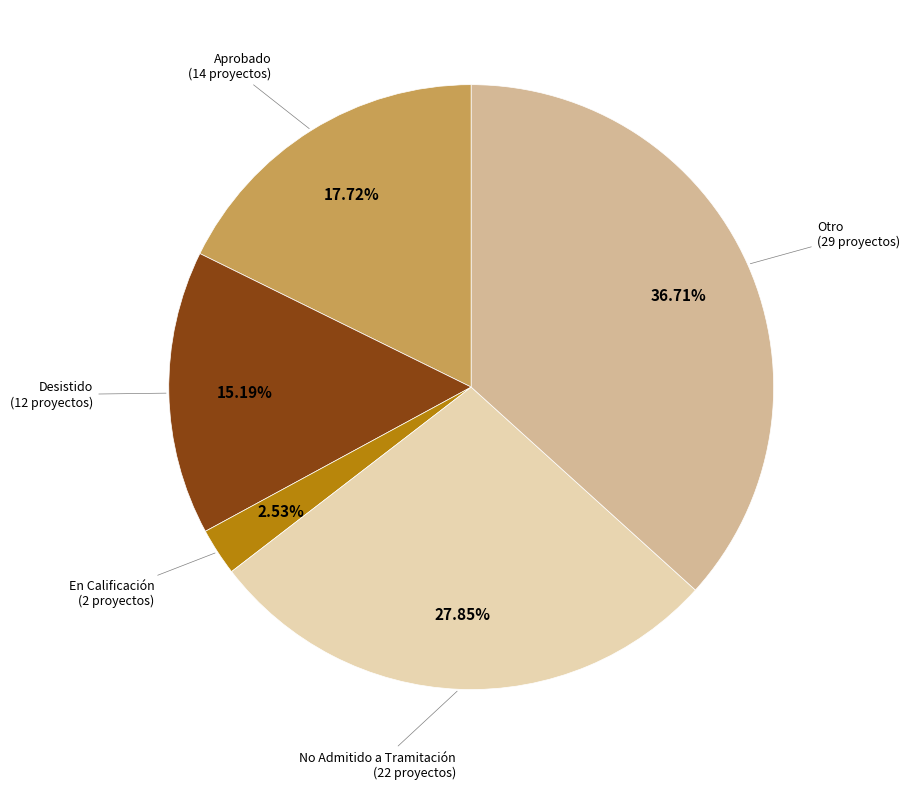

Is there a majority slice in this chart?

No